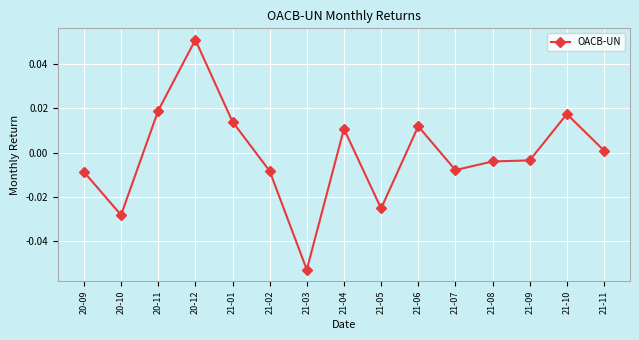

What position from the left is 21-05?

9